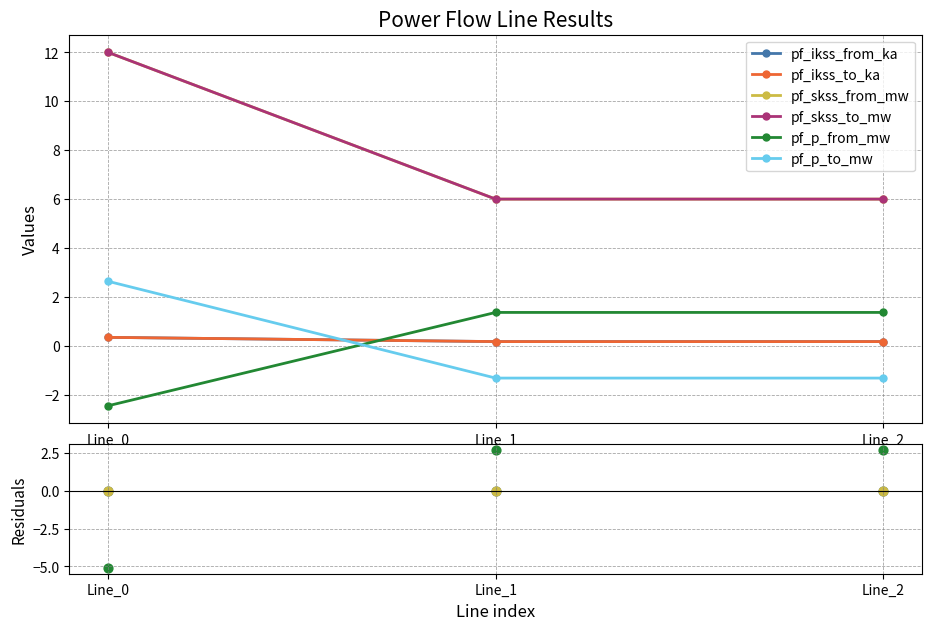

Which series contains the lowest Y value?

pf_skss_to_mw